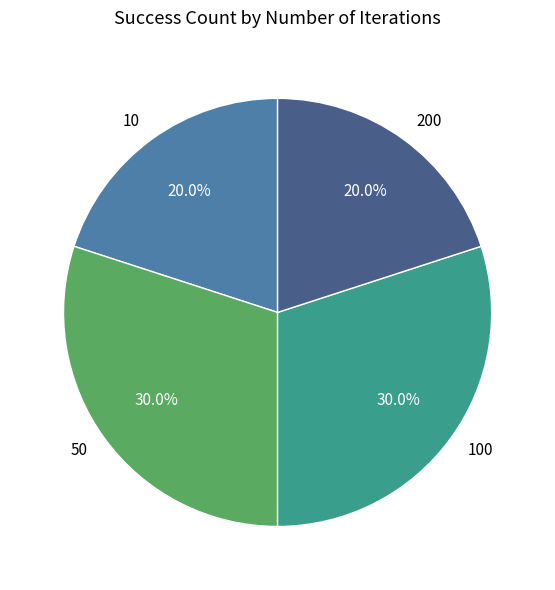

Count the number of slices in the pie.

4